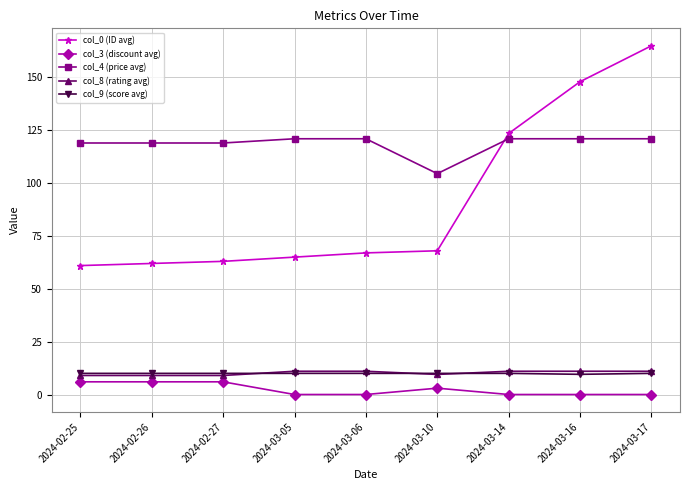

What is the spread (max minus min) of values at 2024-02-27?

113.0